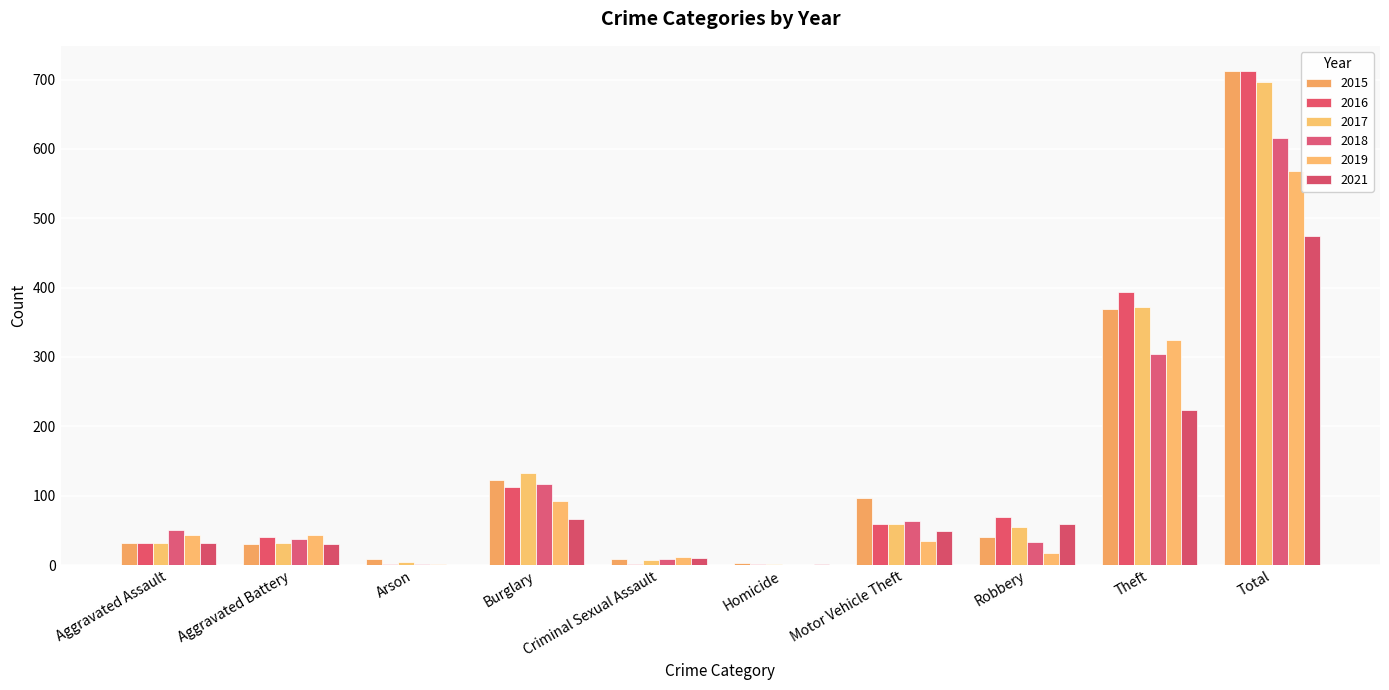

What is the label of the 6th bar from the right?

Criminal Sexual Assault